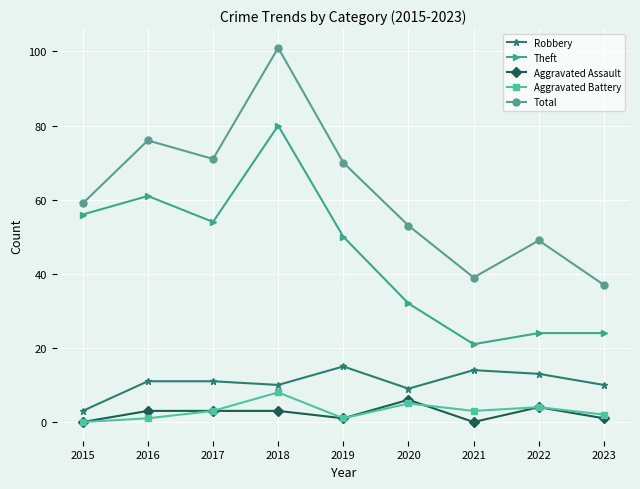

The Aggravated Assault series shows 1 at 2023. True or false?

True